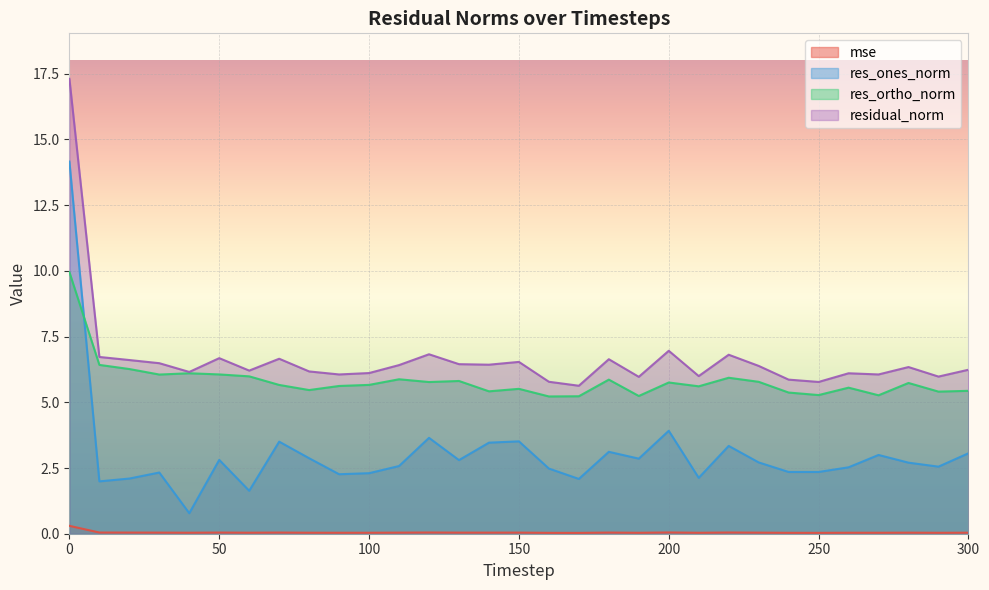

What is the sum of the residual_norm values at 130 and 190?

12.4